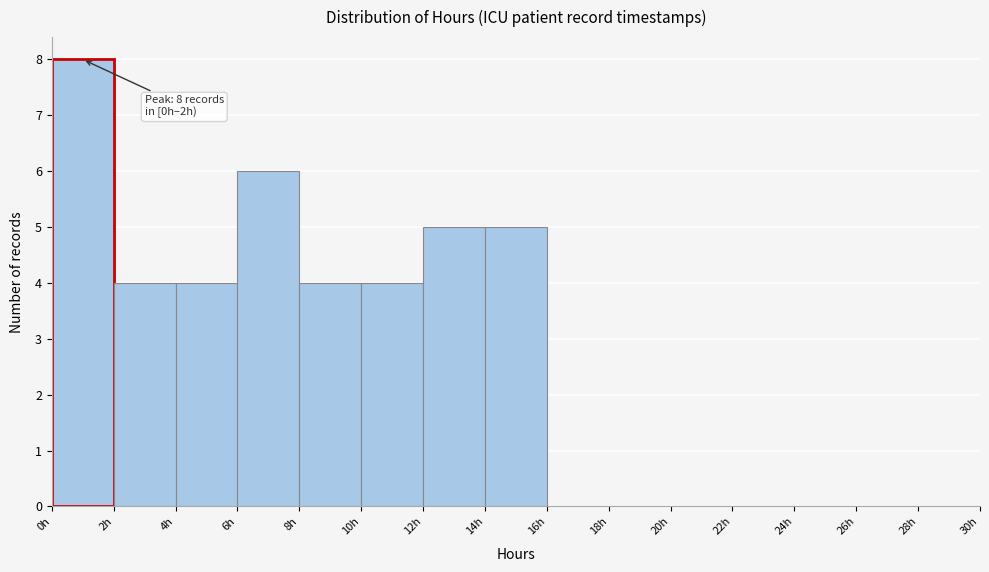

Which range on the x-axis has the tallest bar?

0 to 2